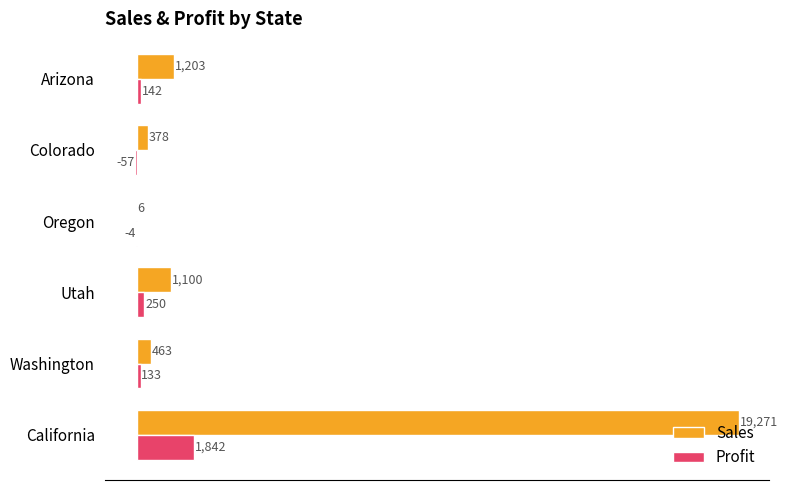

Which series has the largest total across all categories?

Sales